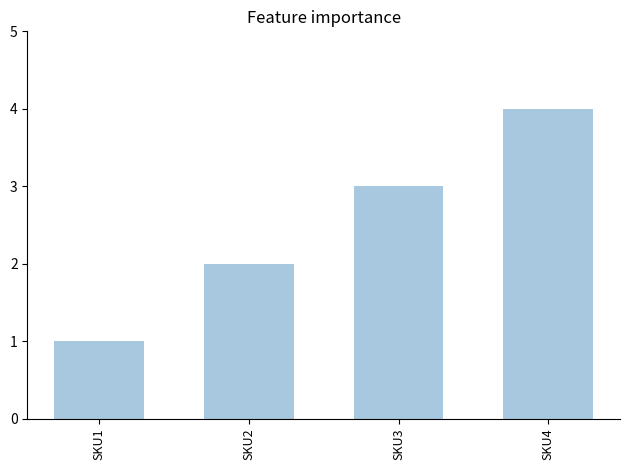

Reading left to right, what are all the values shown in this chart?

SKU1=1	SKU2=2	SKU3=3	SKU4=4